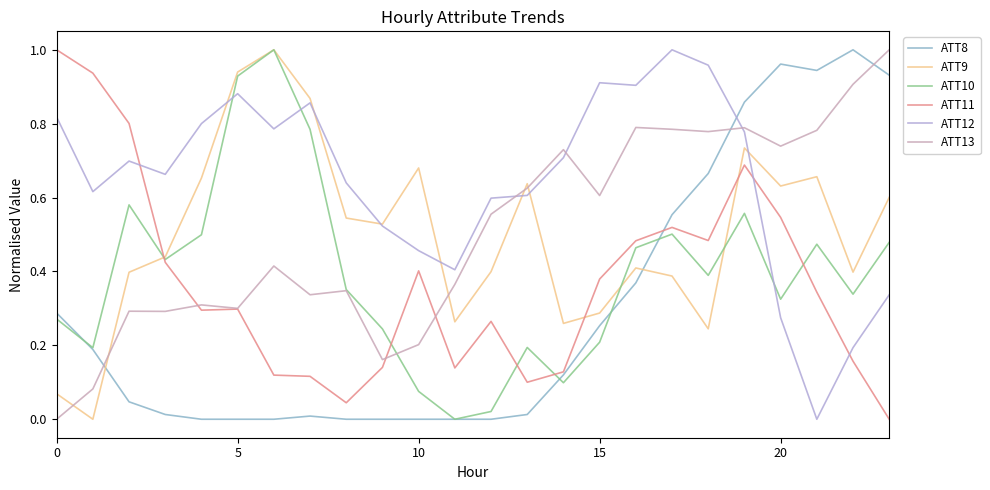

What are all the series names shown in the legend?

ATT8, ATT9, ATT10, ATT11, ATT12, ATT13